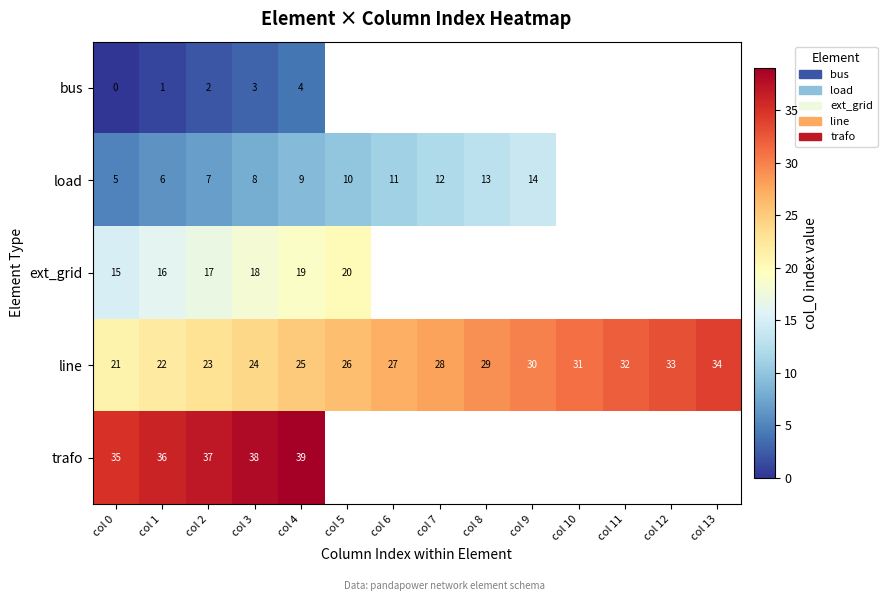

True or false: load has a value of 13 at col 8.

True